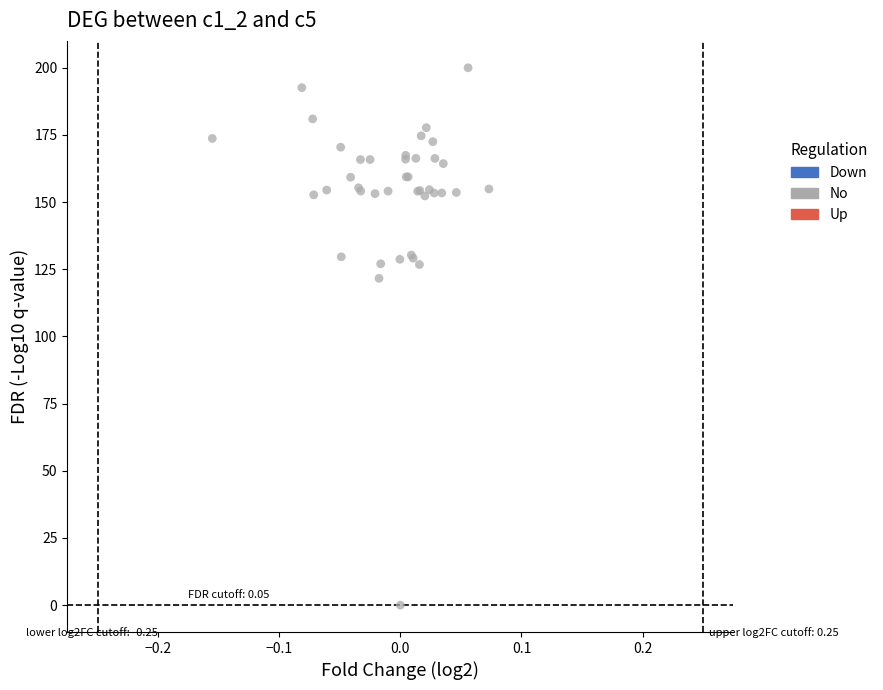

What Y value in the scatter plot is closest to 100?

121.6